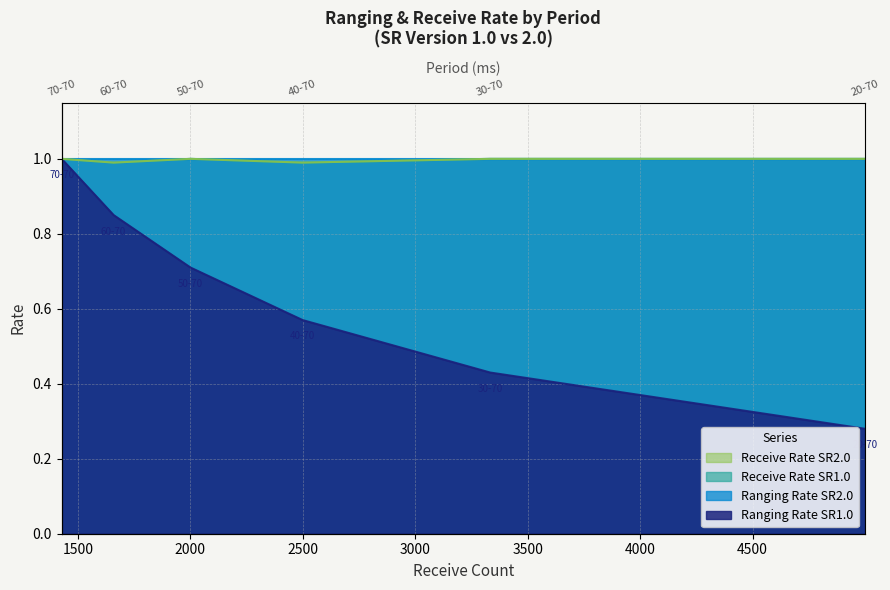

Read the Receive Rate SR2.0 value at 40-70.

1.0